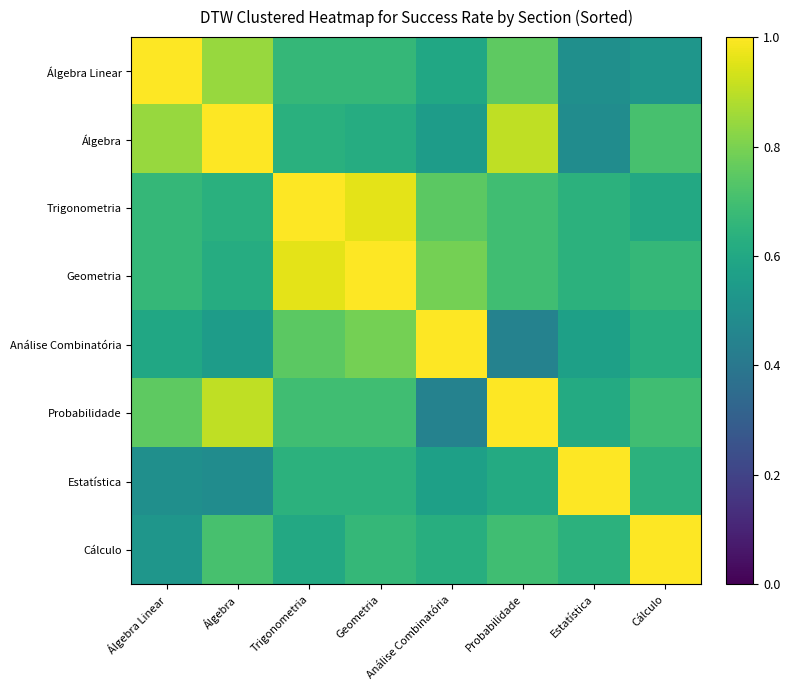

What is the spread (max minus min) of values at Cálculo?

0.5